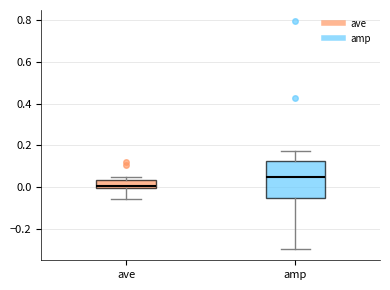

Reading left to right, transcribe this box plot: for each box, give where its median line is, the range the box spans, and where its two whiskers end, as read against the y-axis. The values are not printed on the chart, so give them approximately, as read against the axis.

ave: median 0.00 (just above the box's lower edge), box 0.00 to 0.04, whiskers -0.06 to 0.04 (just above the box's upper edge)
amp: median 0.04, box -0.06 to 0.12, whiskers -0.30 to 0.18